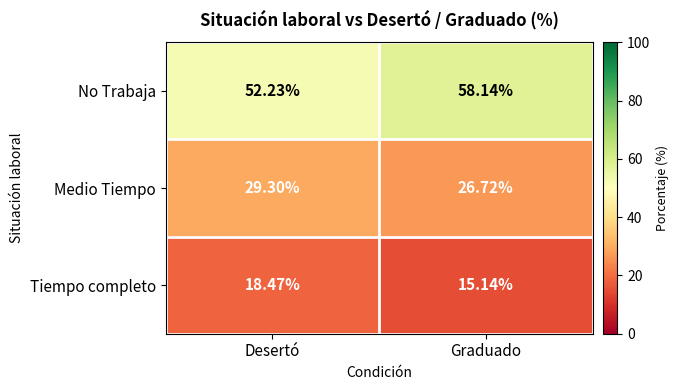

How many data points in No Trabaja are less than 58?

1